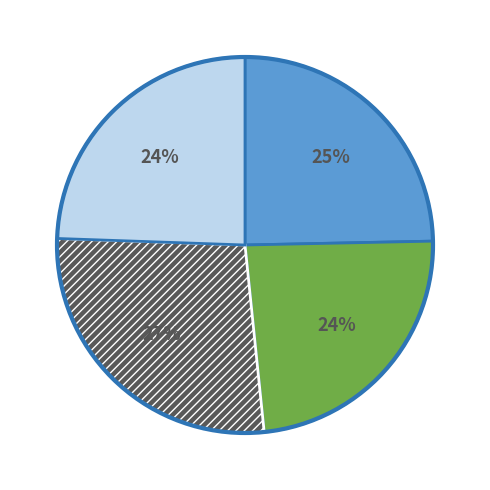

Is there any slice that represents more than half of the pie?

No